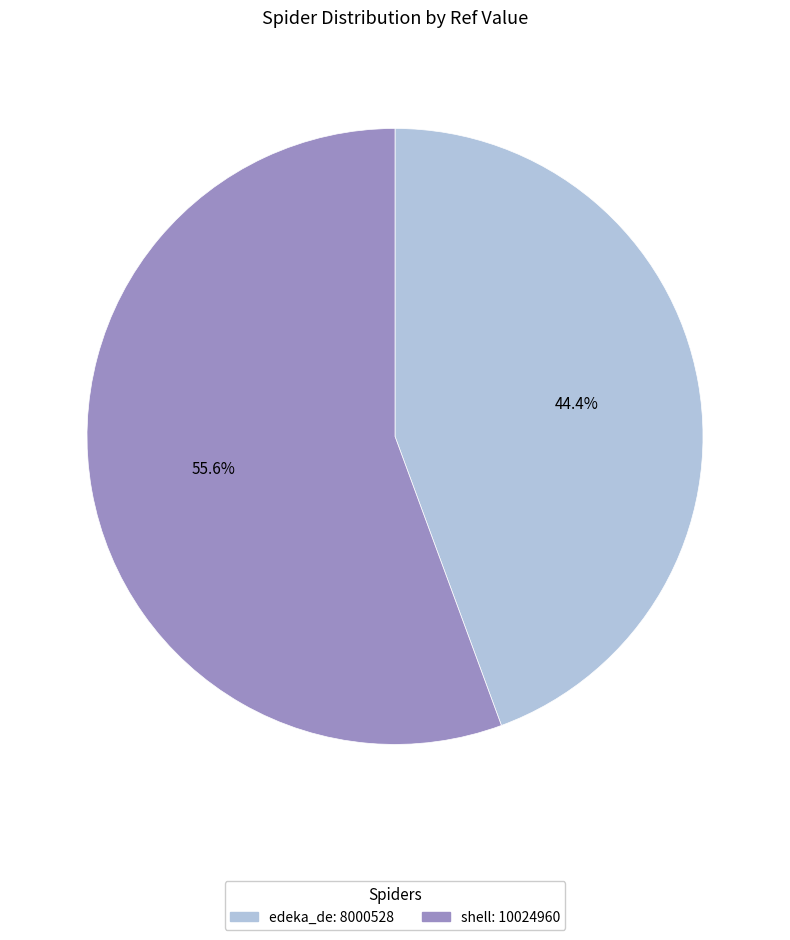

Rank the categories by value from highest to lowest.

shell, edeka_de